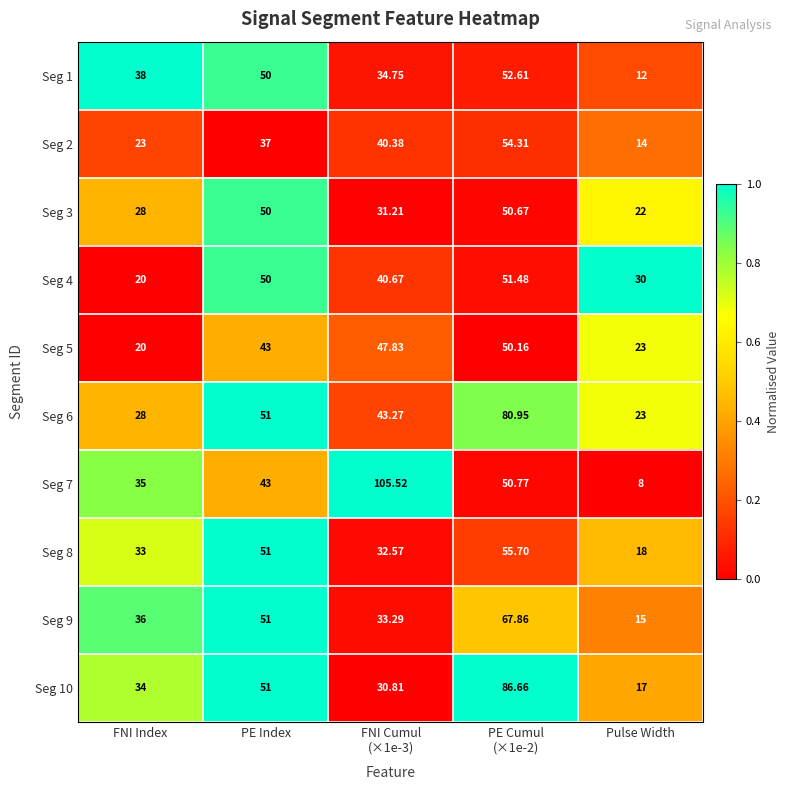

At which label is Seg 4 closest to 35?

Pulse Width